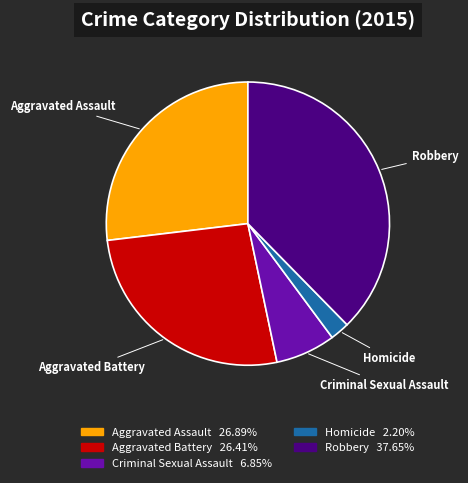

How many segments does this pie chart have?

5